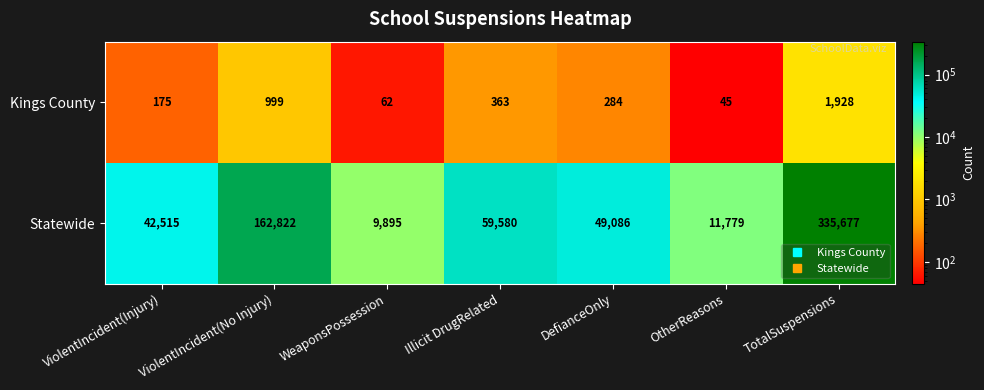

What is the difference between the maximum and minimum values in the Statewide series?

325782